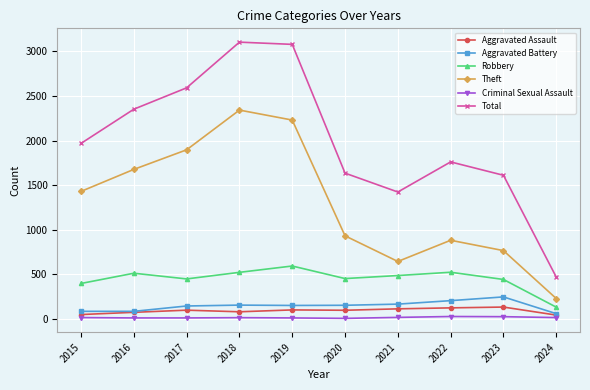

How many lines are shown in the chart?

6